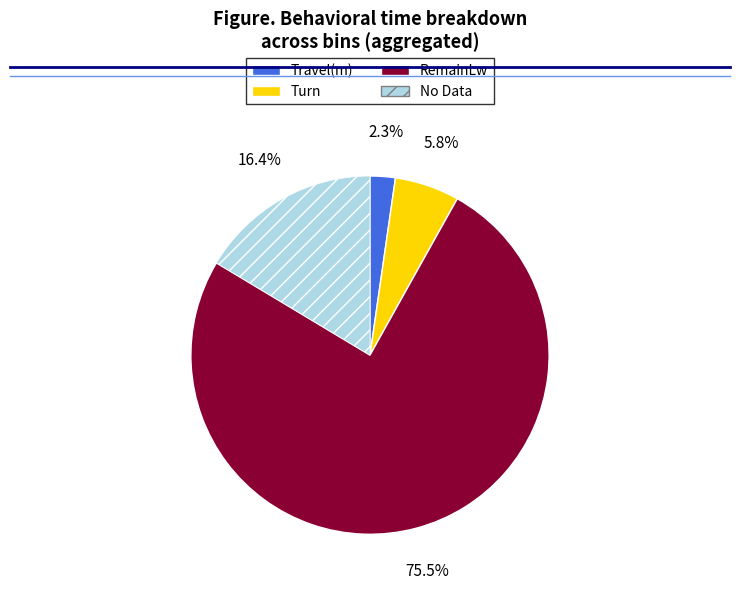

Is it true that RemainLw is 11% of the pie?

False